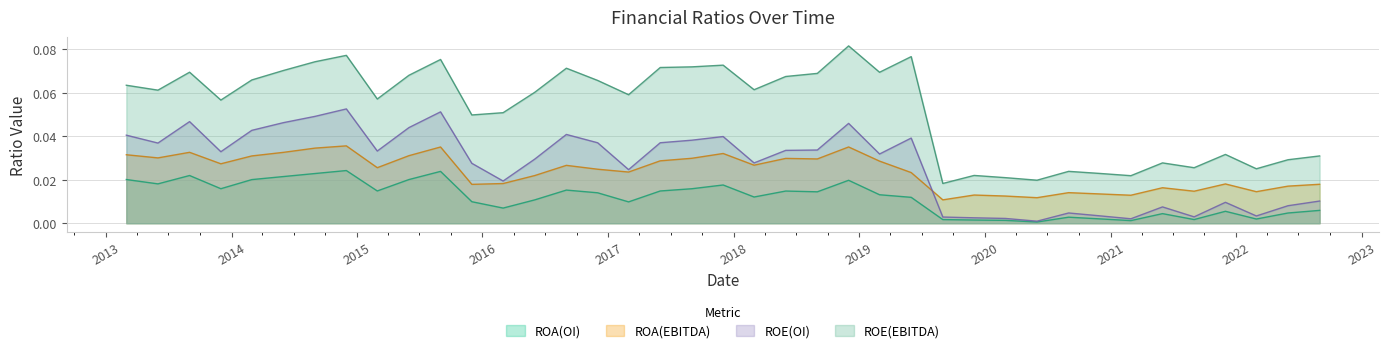

How many lines are shown in the chart?

4